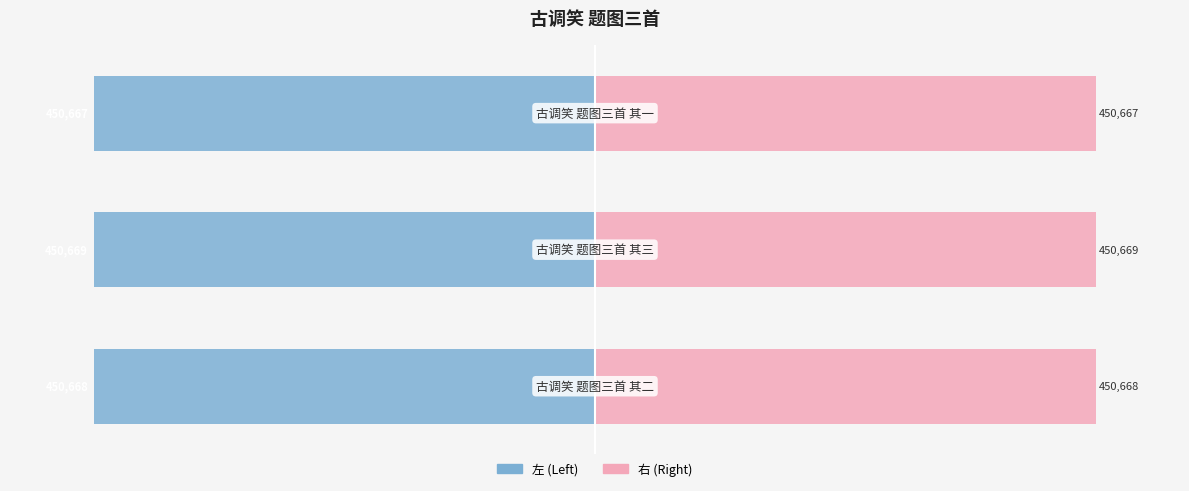

The col_0 (right) series shows 47.1 at 2. True or false?

False